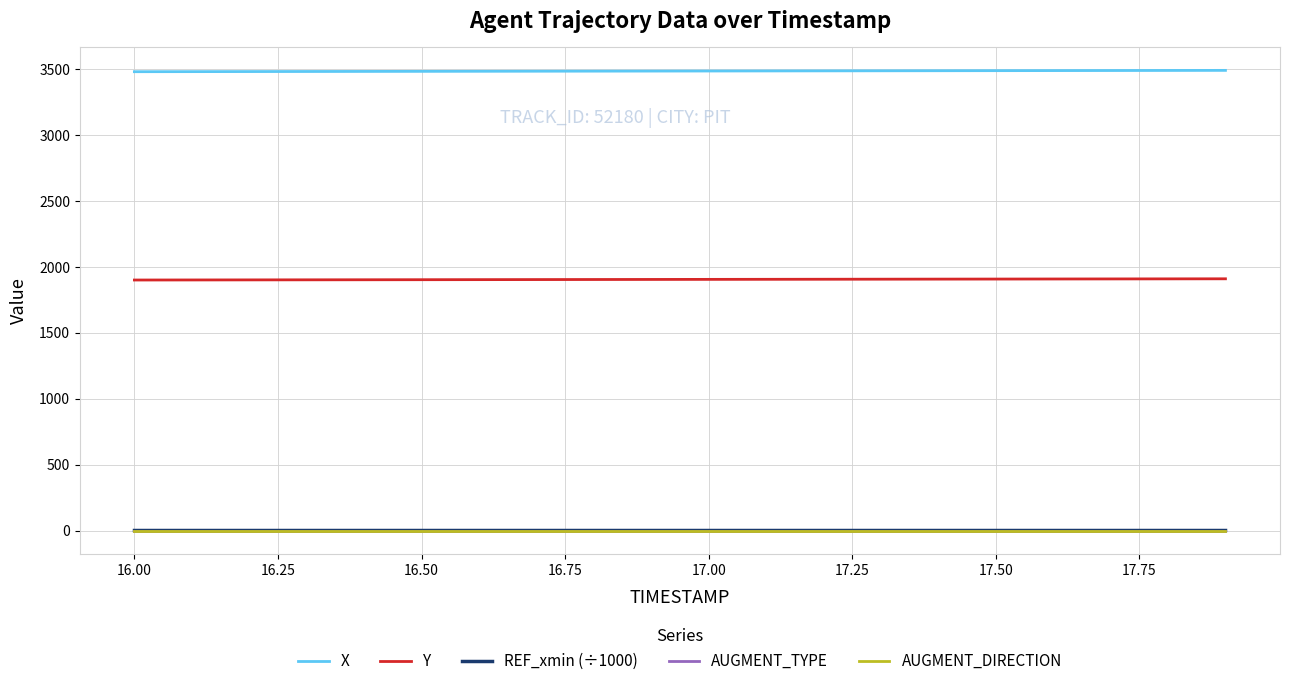

True or false: Y and AUGMENT_DIRECTION intersect in this chart.

False